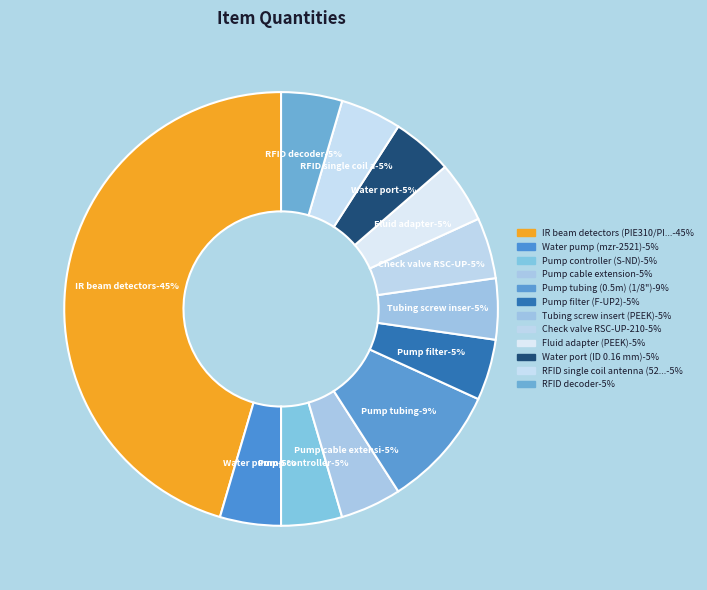

Does any single category account for the majority?

No